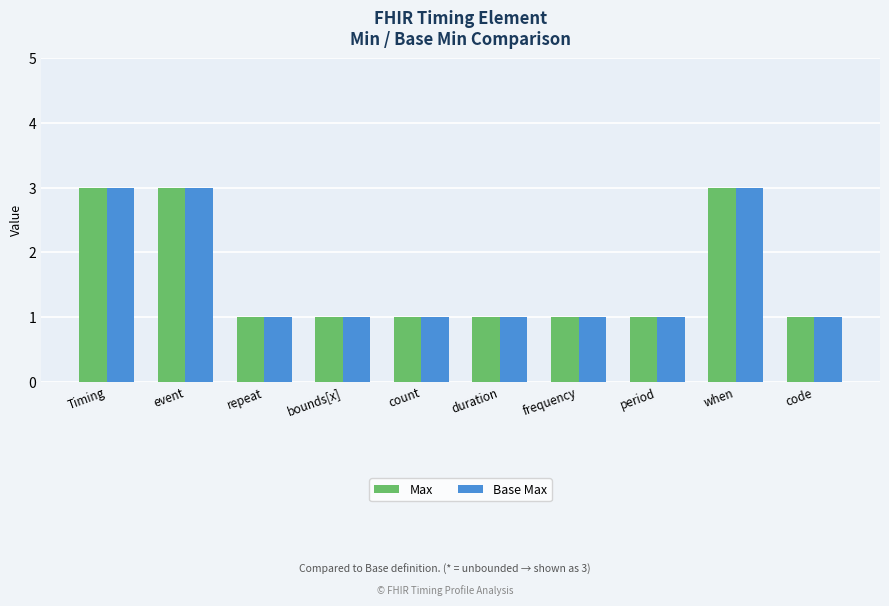

What is the greatest value displayed?

3